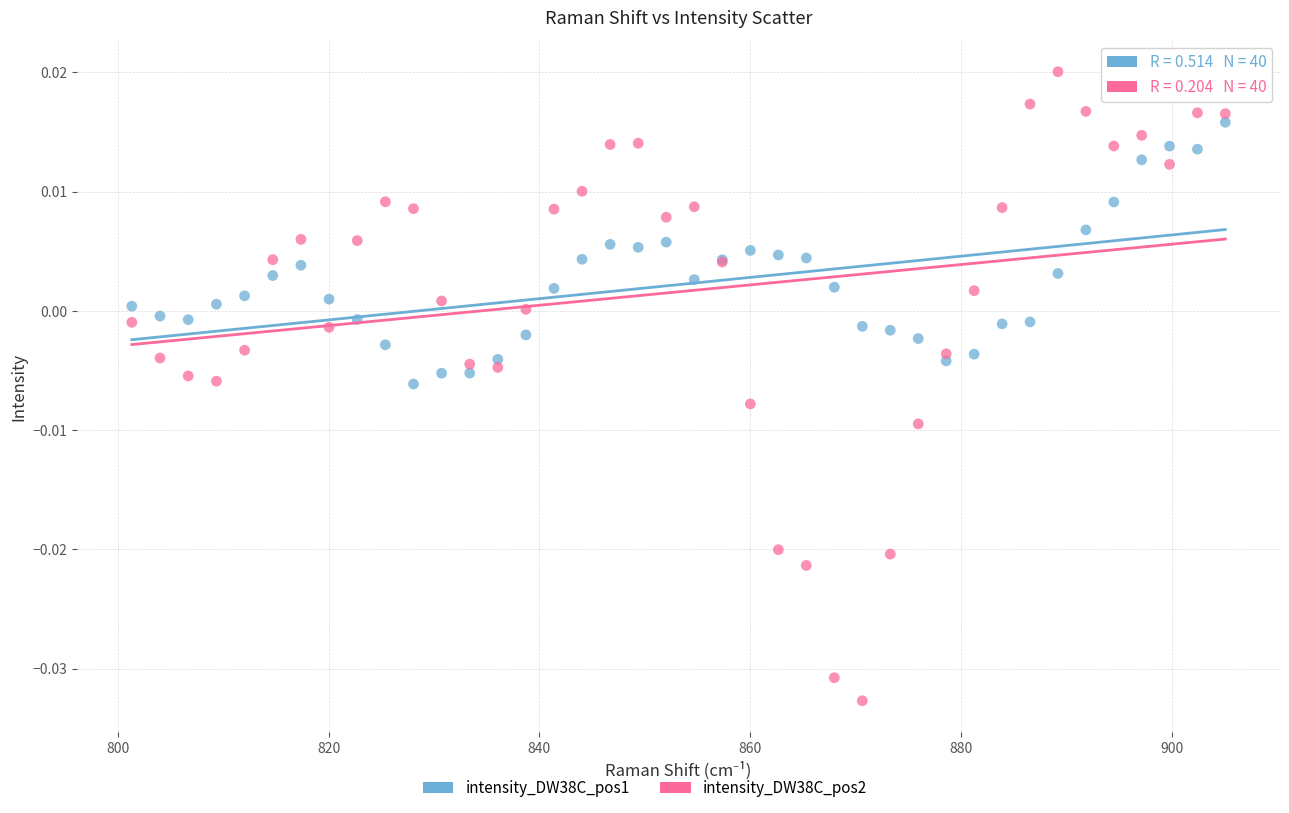

Which series contains the lowest Y value?

intensity_DW38C_pos2